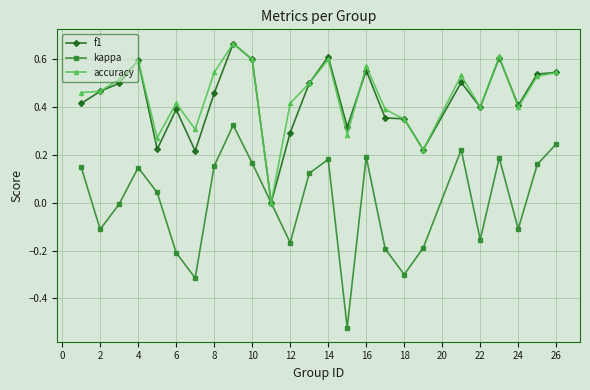

Which series has the widest spread of values?

kappa